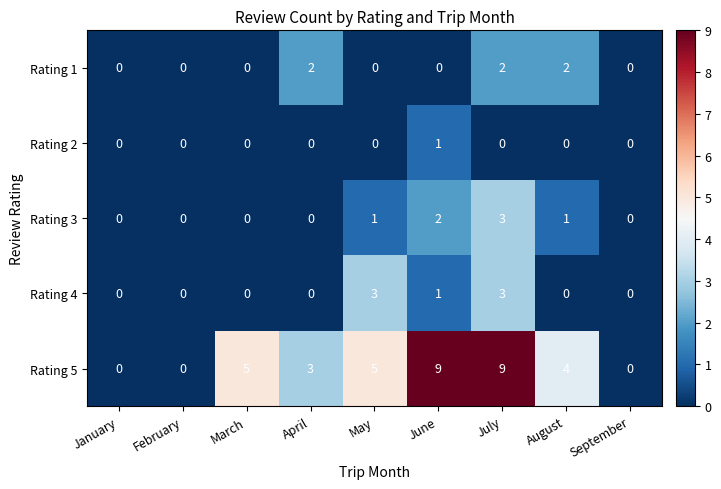

Is it true that Rating 2 equals 0 at June?

False